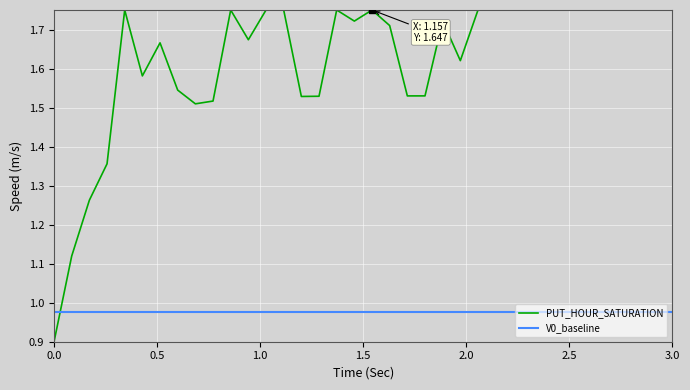

What are all the series names shown in the legend?

PUT_HOUR_SATURATION, V0_baseline